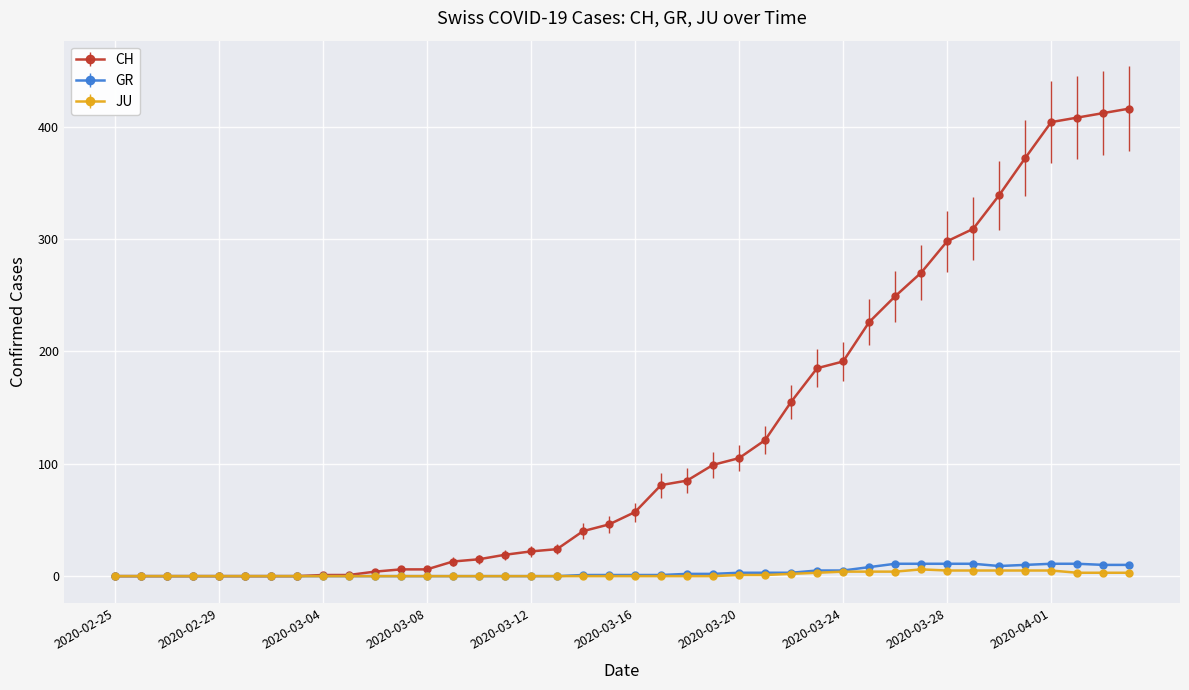

Which series has the largest range (max minus min)?

CH